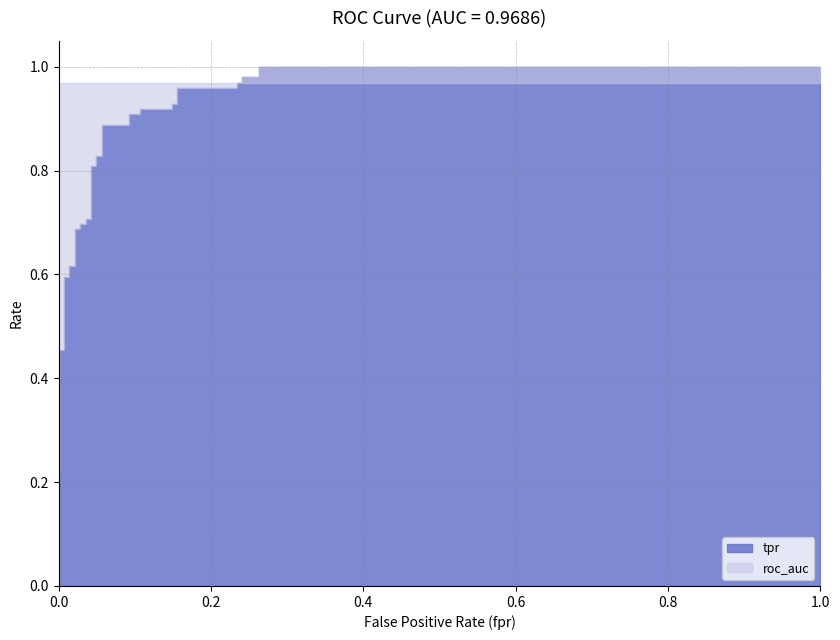

Which series has the largest total across all categories?

roc_auc